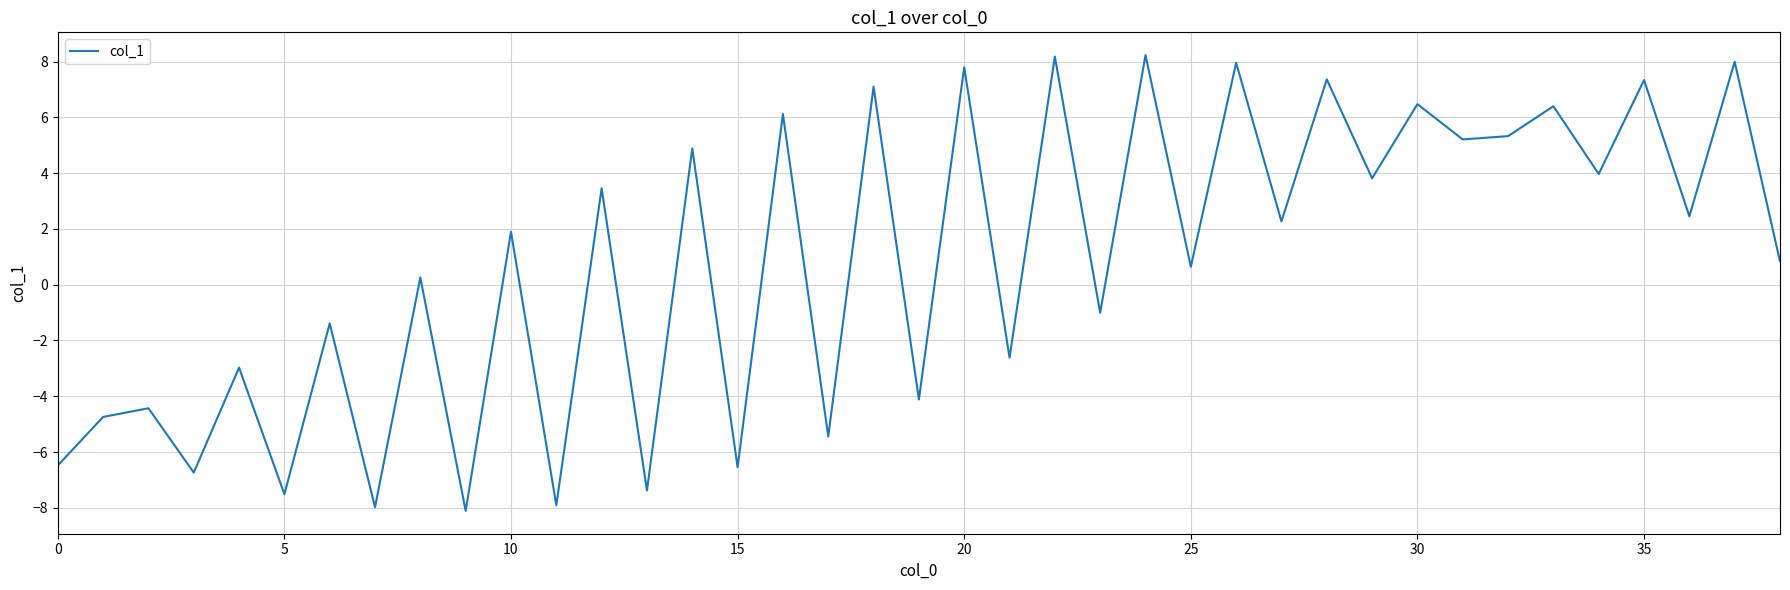

What is the difference between the maximum and minimum values?

16.3